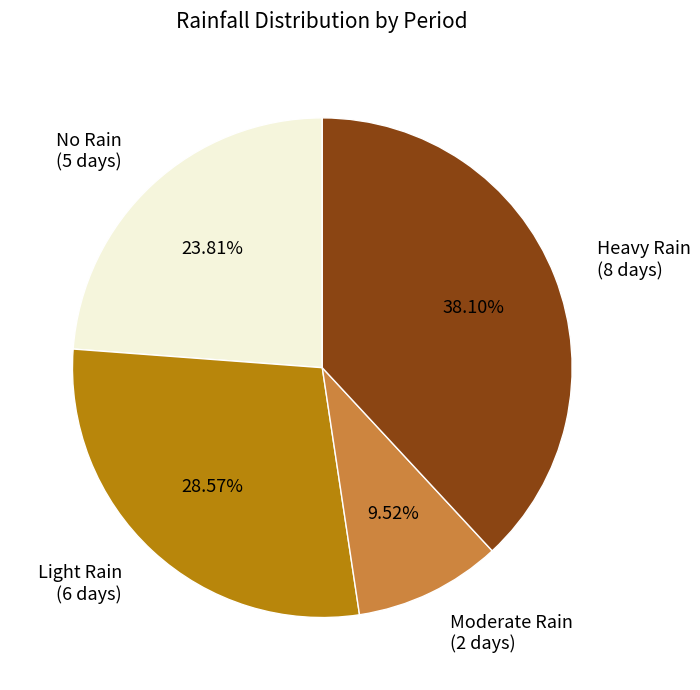

Does any single category account for the majority?

No